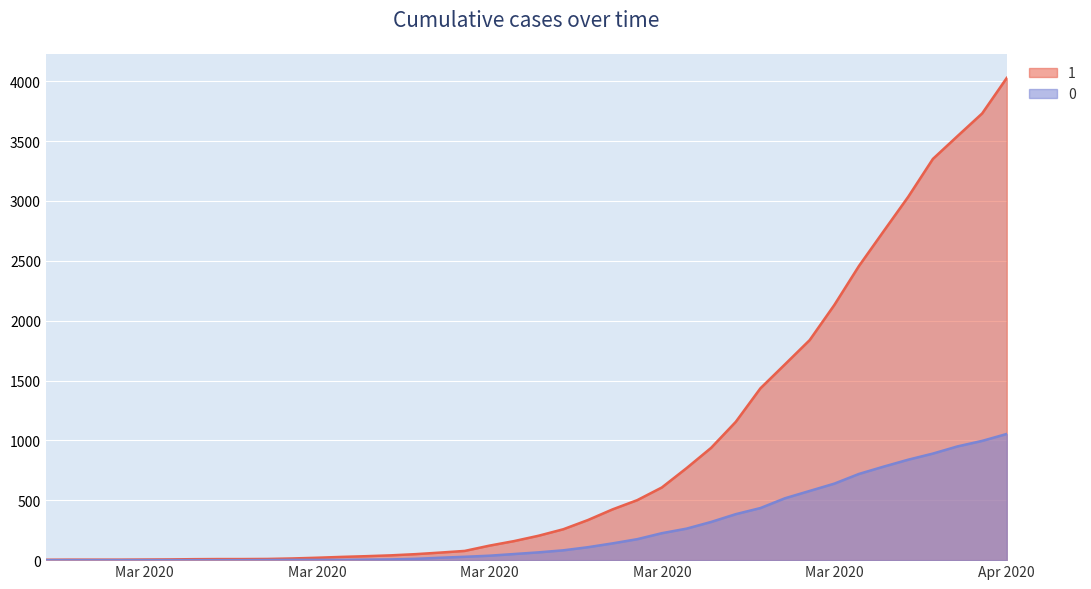

Which series has the widest spread of values?

1